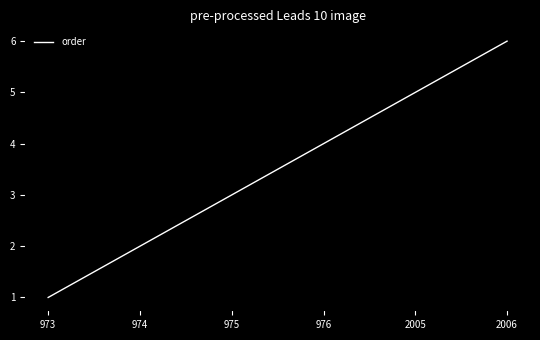

What is the smallest value displayed?

1